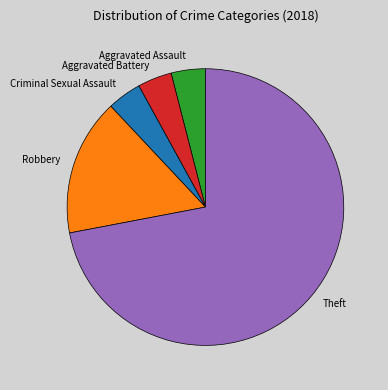

How many slices are in this pie chart?

5